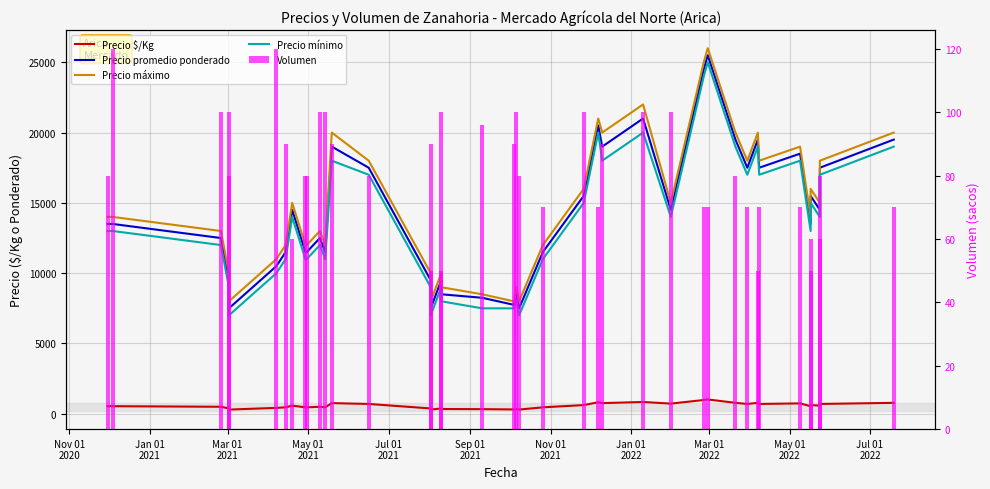

Is the value of Precio $/Kg at 21 greater than the value of Precio máximo at 28?

No